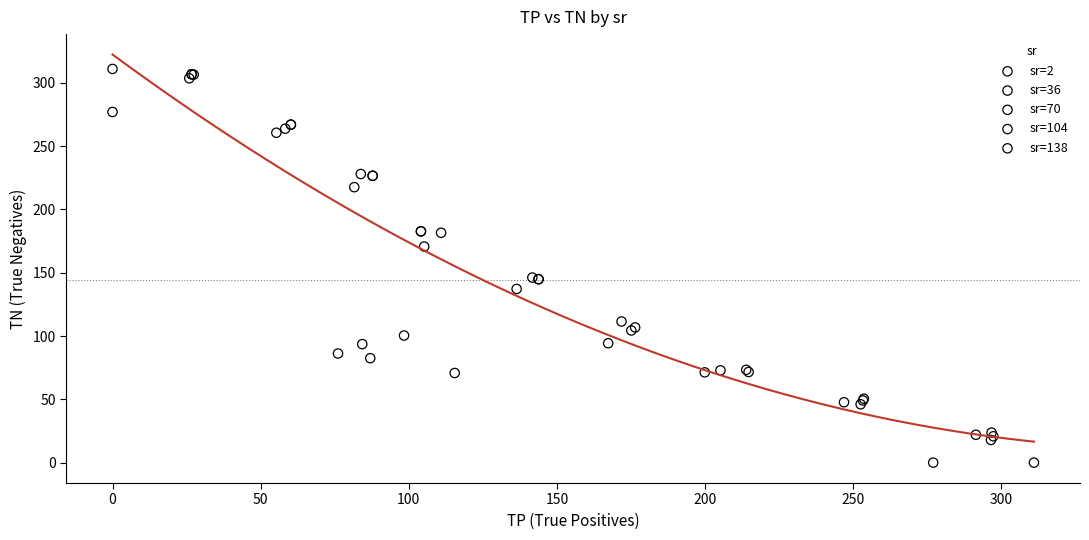

What are all the series names shown in the legend?

sr=2, sr=36, sr=70, sr=104, sr=138